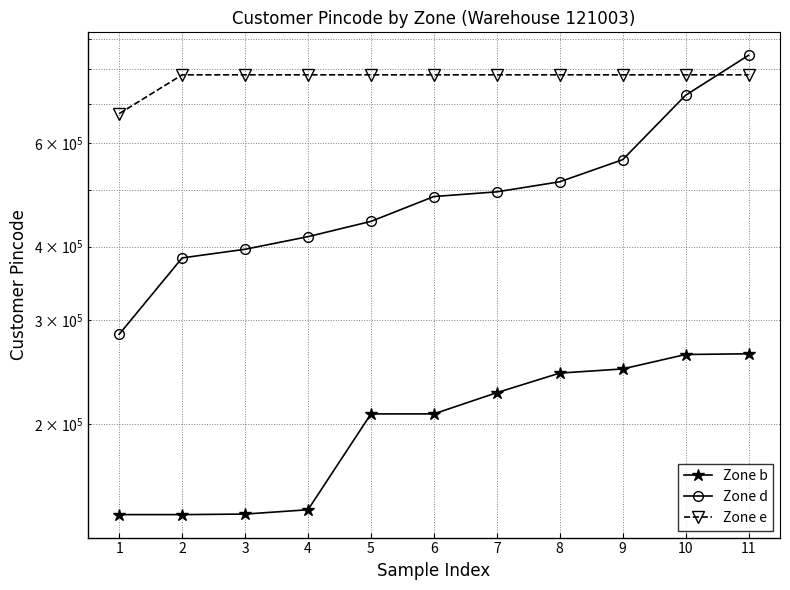

Which category has the lowest value across all series?

1